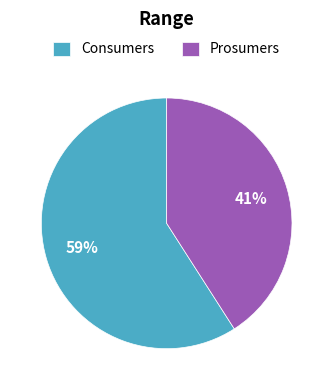

What percentage is the Prosumers slice, to the nearest percent?

41%